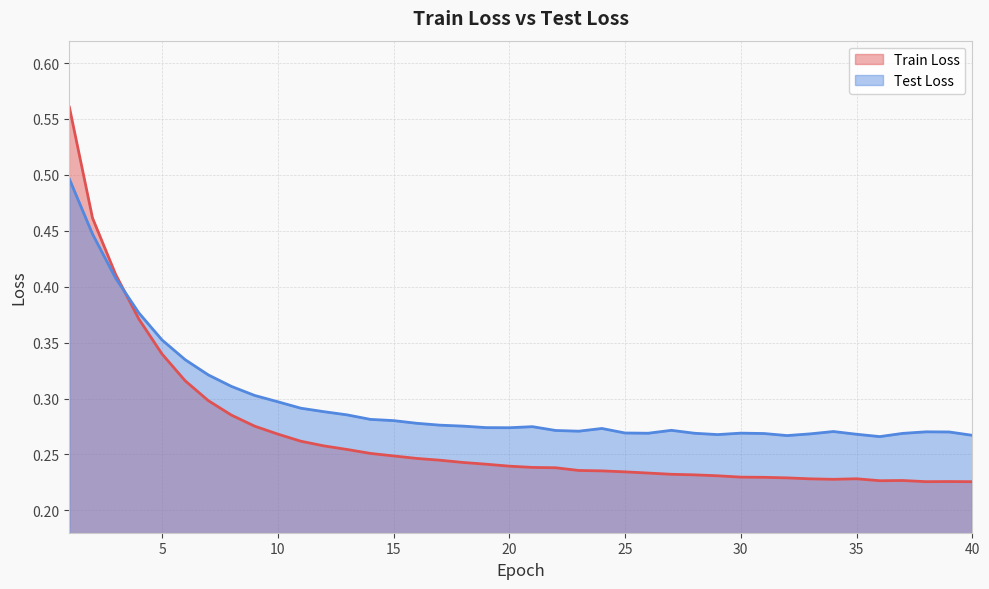

How many intersections are there between Train Loss and Test Loss?

1